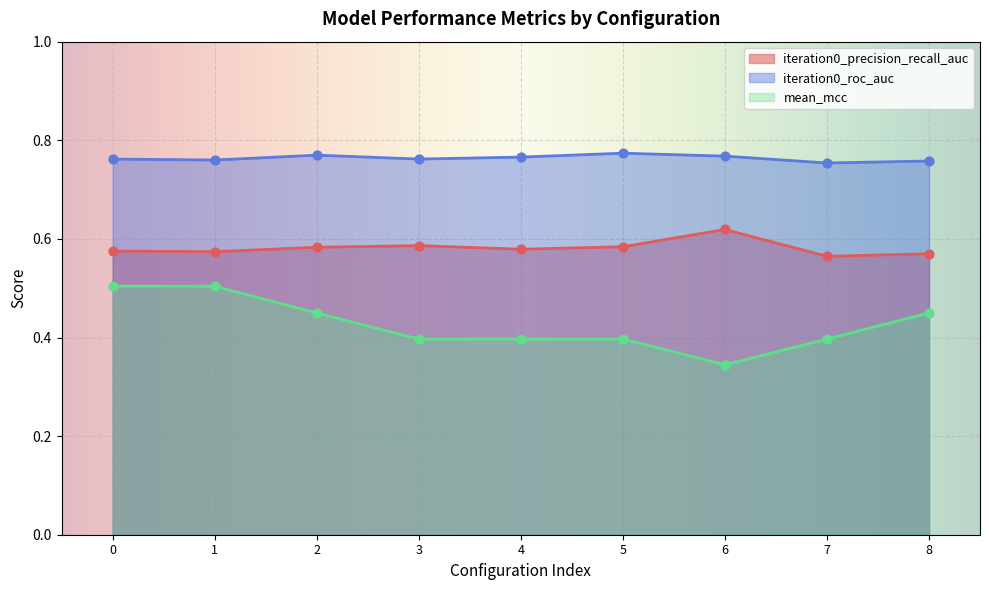

What are all the series names shown in the legend?

iteration0_precision_recall_auc, iteration0_roc_auc, mean_mcc